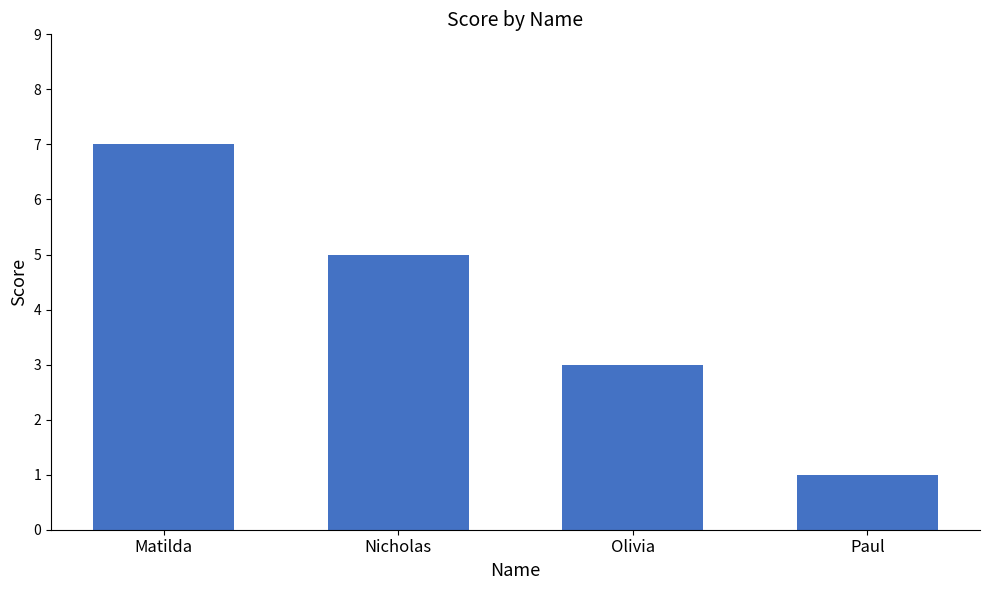

What is the maximum value shown in the chart?

7